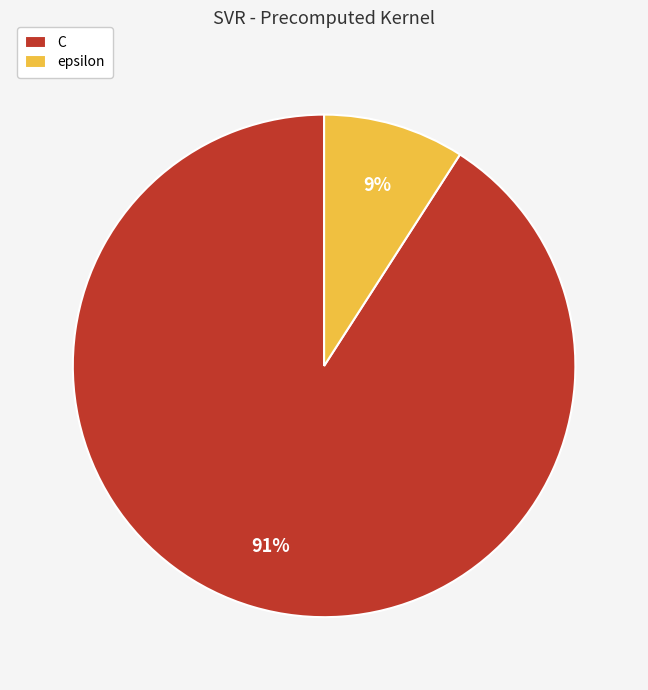

Count the number of slices in the pie.

2